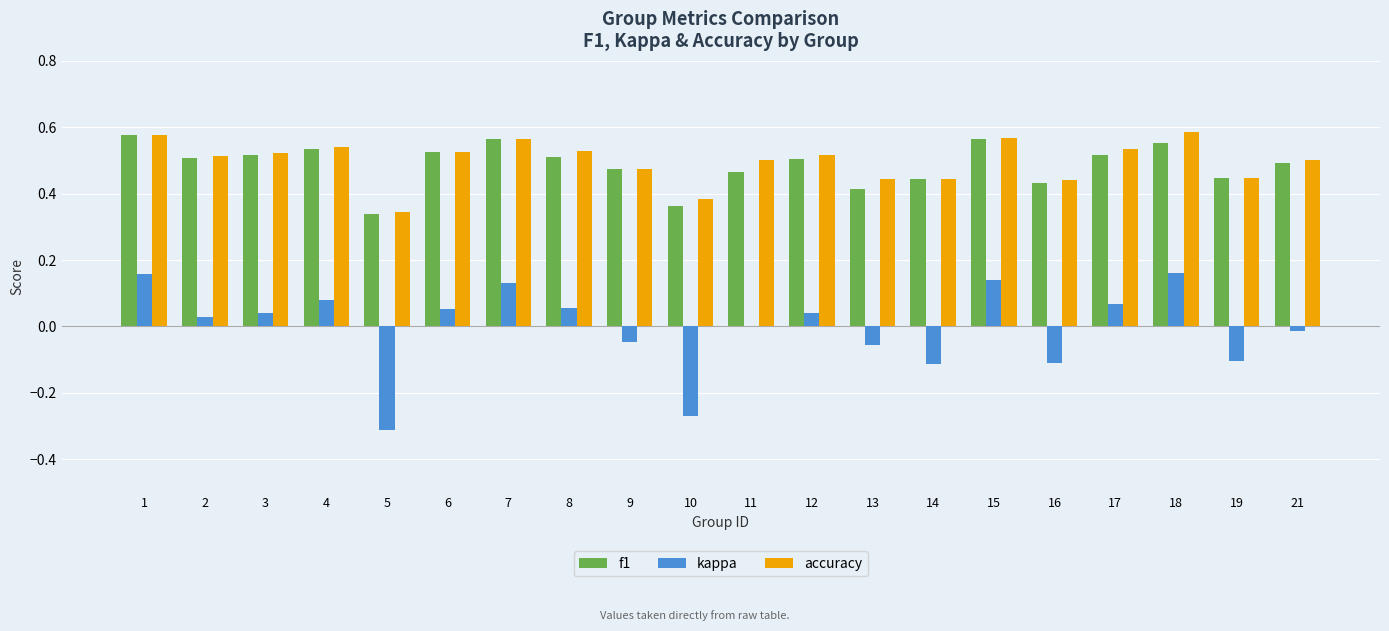

What is the sum of the accuracy values at 1 and 3?

1.1